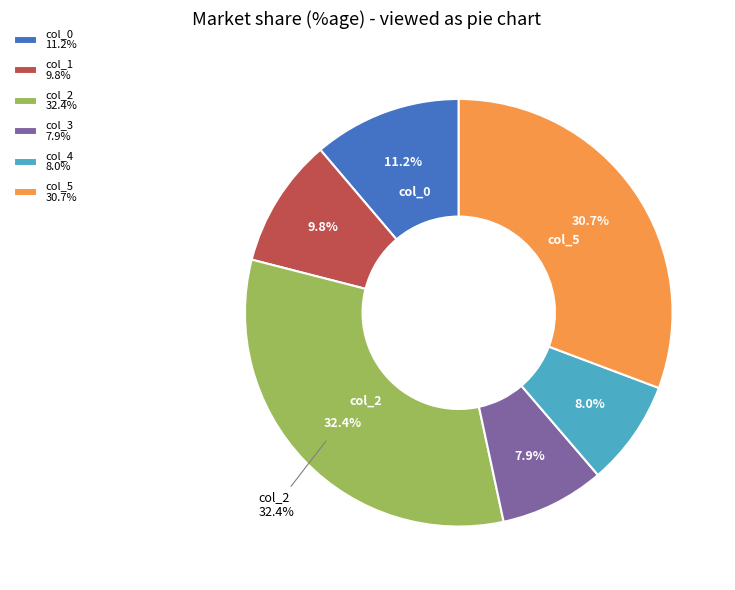

Which slice is the largest?

col_2